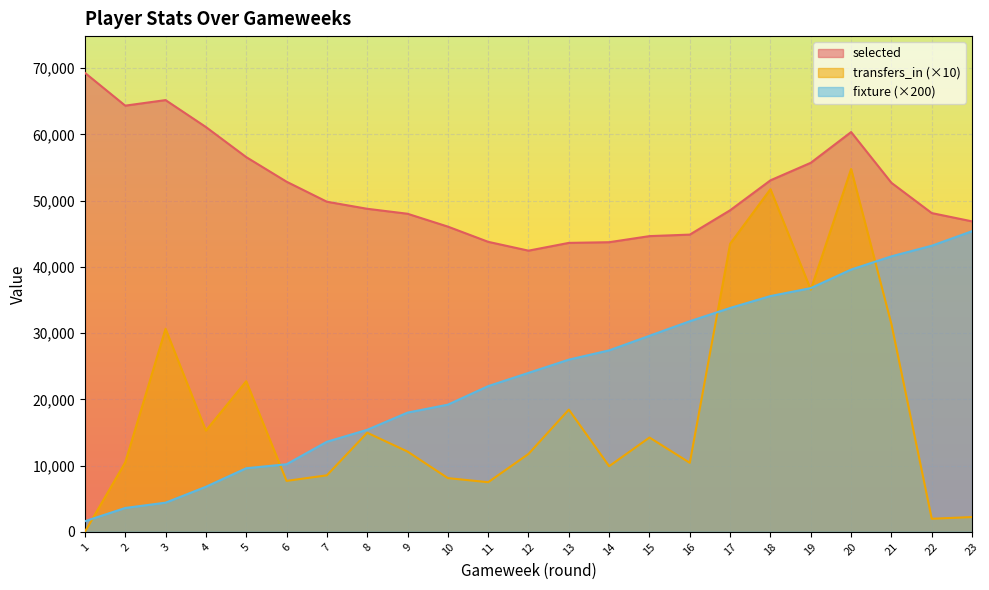

True or false: selected has more than 0 points higher than both neighbors.

True